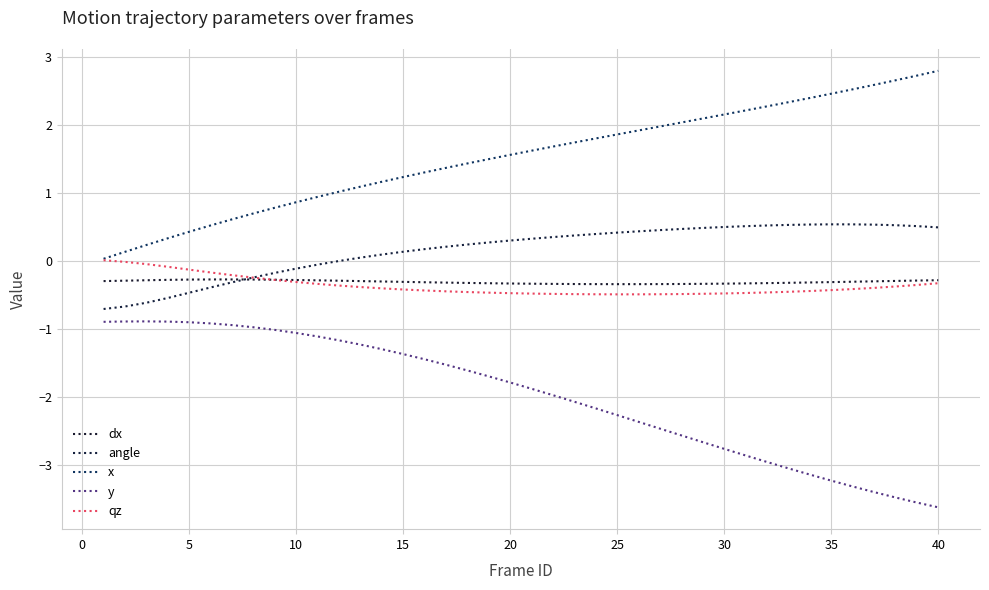

How many lines are shown in the chart?

5